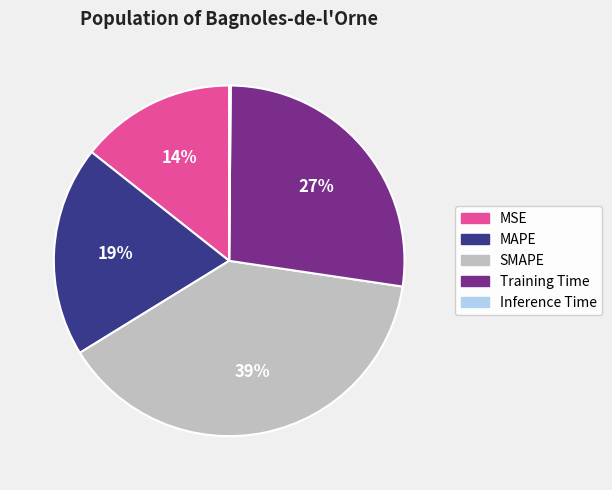

The MSE slice represents 14% of the pie. True or false?

True